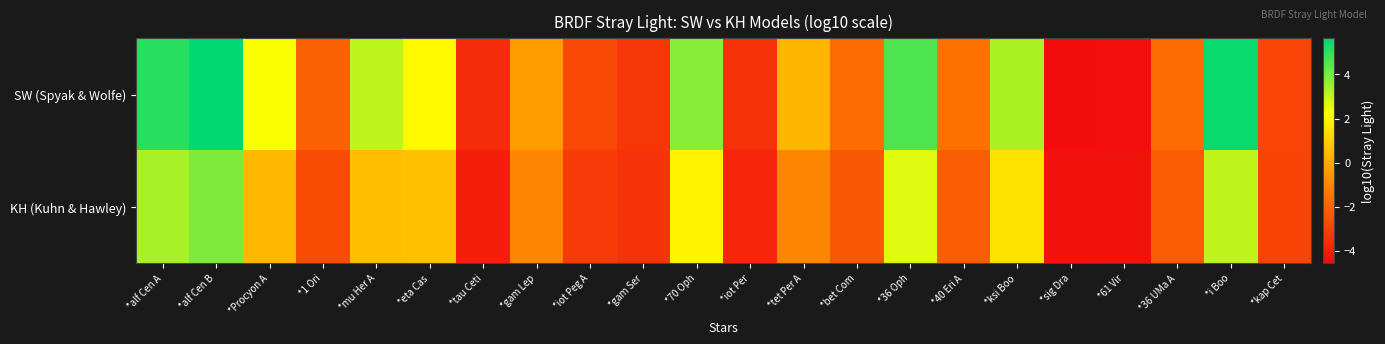

Rank the series by their maximum value, from lowest to highest.

KH (Kuhn & Hawley), SW (Spyak & Wolfe)